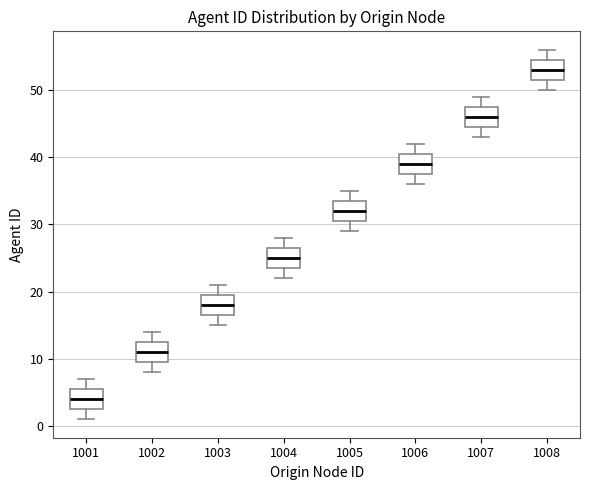

Reading left to right, transcribe this box plot: for each box, give where its median line is, the range the box spans, and where its two whiskers end, as read against the y-axis. The values are not printed on the chart, so give them approximately, as read against the axis.

1001: median 4, box 3 to 6, whiskers 1 to 7
1002: median 11, box 10 to 13, whiskers 8 to 14
1003: median 18, box 17 to 20, whiskers 15 to 21
1004: median 25, box 24 to 27, whiskers 22 to 28
1005: median 32, box 31 to 34, whiskers 29 to 35
1006: median 39, box 38 to 41, whiskers 36 to 42
1007: median 46, box 45 to 48, whiskers 43 to 49
1008: median 53, box 52 to 55, whiskers 50 to 56